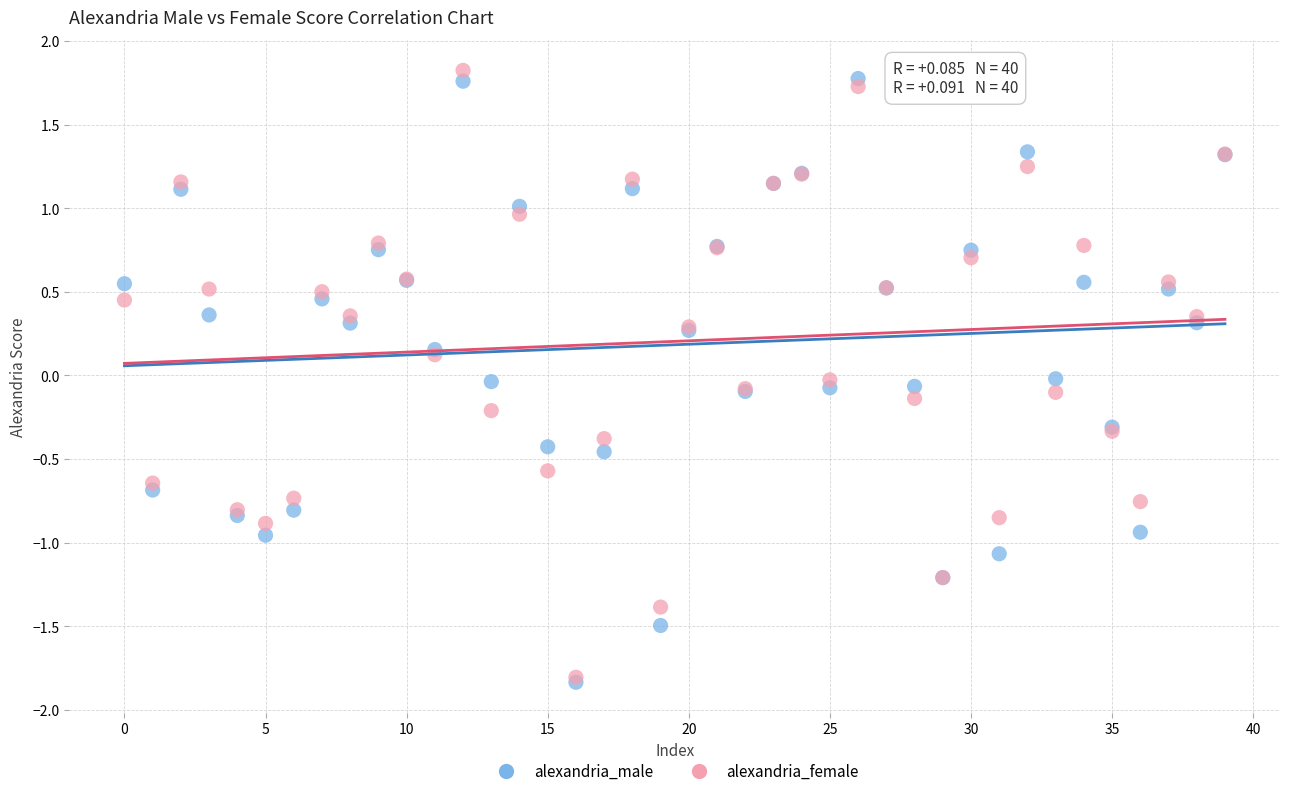

What are all the series names shown in the legend?

alexandria_male, alexandria_female